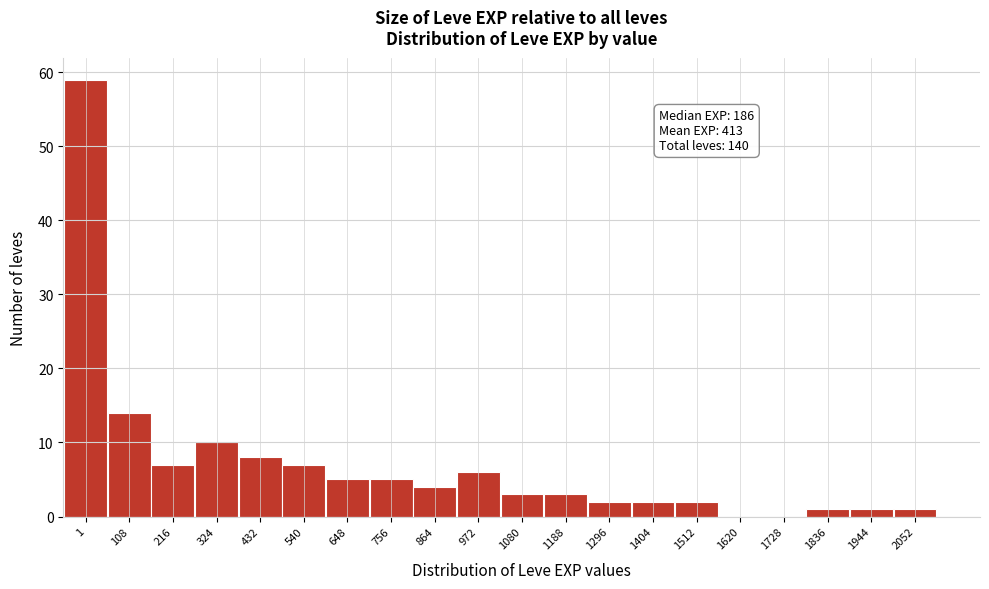

Reading left to right, extract all data points from this chart.

1=59	108=14	216=7	324=10	432=8	540=7	648=5	756=5	864=4	972=6	1080=3	1188=3	1296=2	1404=2	1512=2	1620=0	1728=0	1836=1	1944=1	2052=1